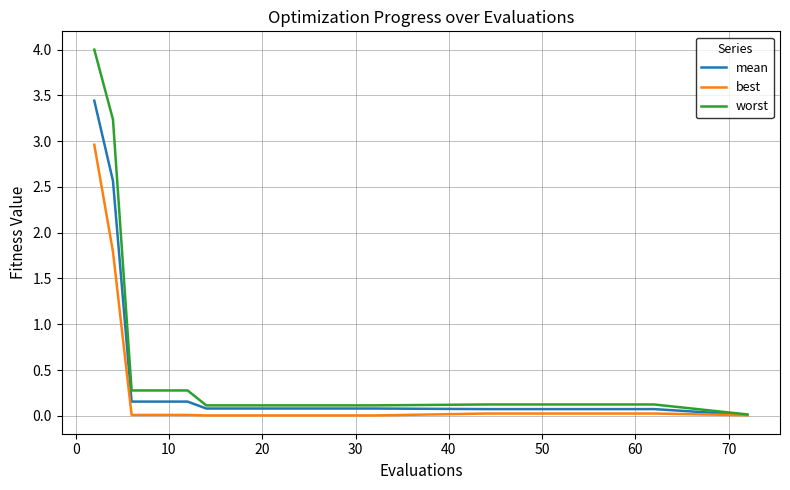

What is the greatest value displayed?

4.0